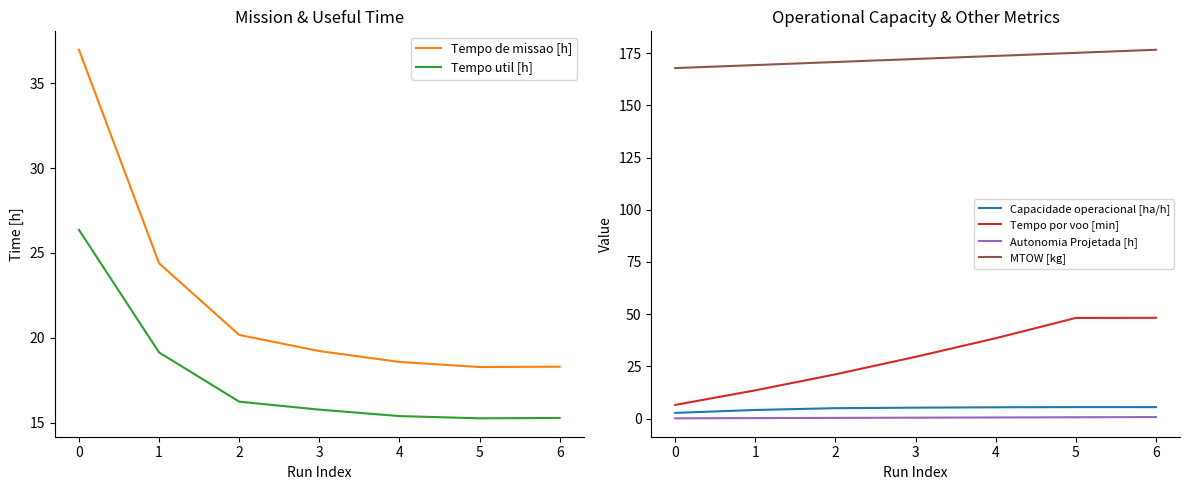

What is the average value of the Tempo por voo [min] series?

29.4